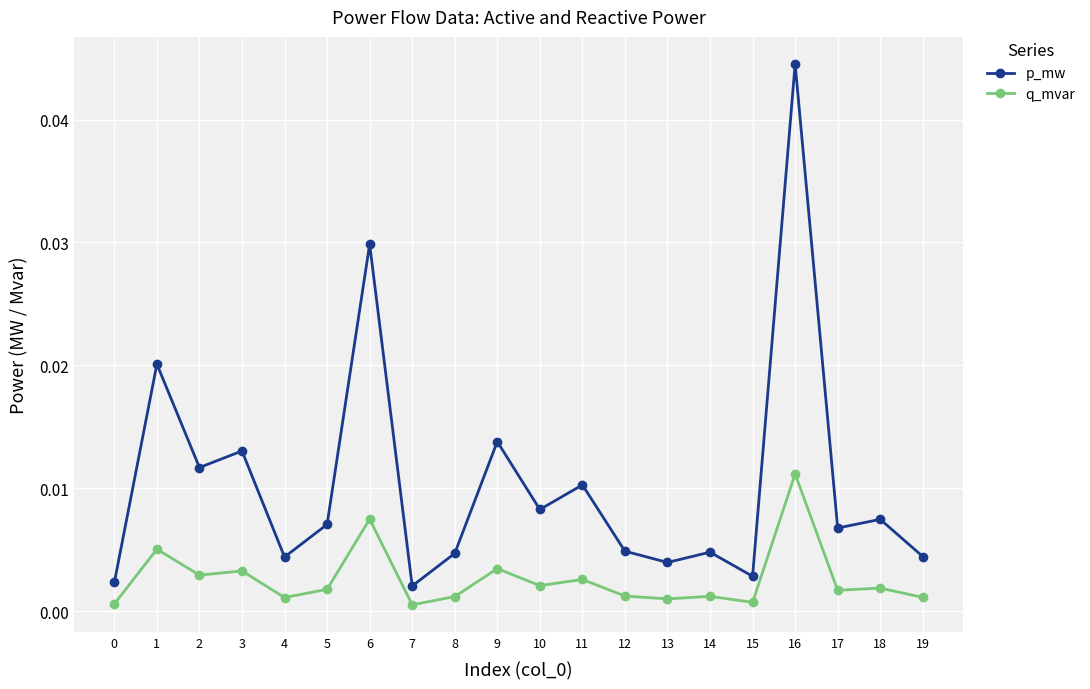

True or false: q_mvar has more than 0 points higher than both neighbors.

True